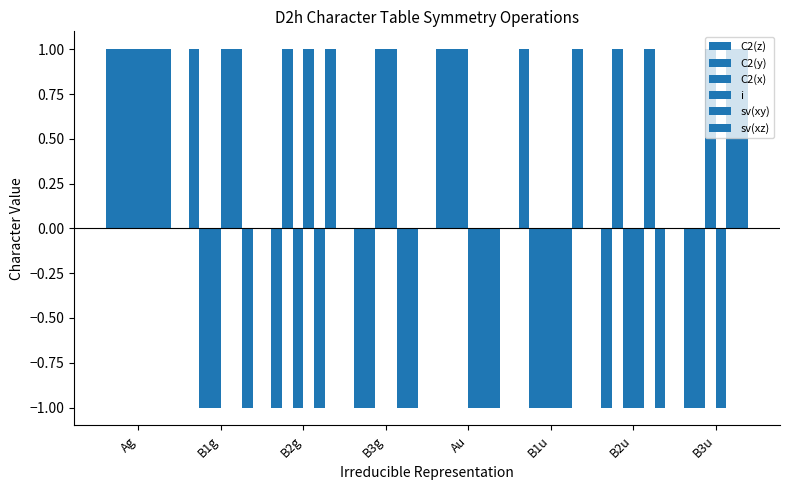

Which series has the largest total across all categories?

C2(z)